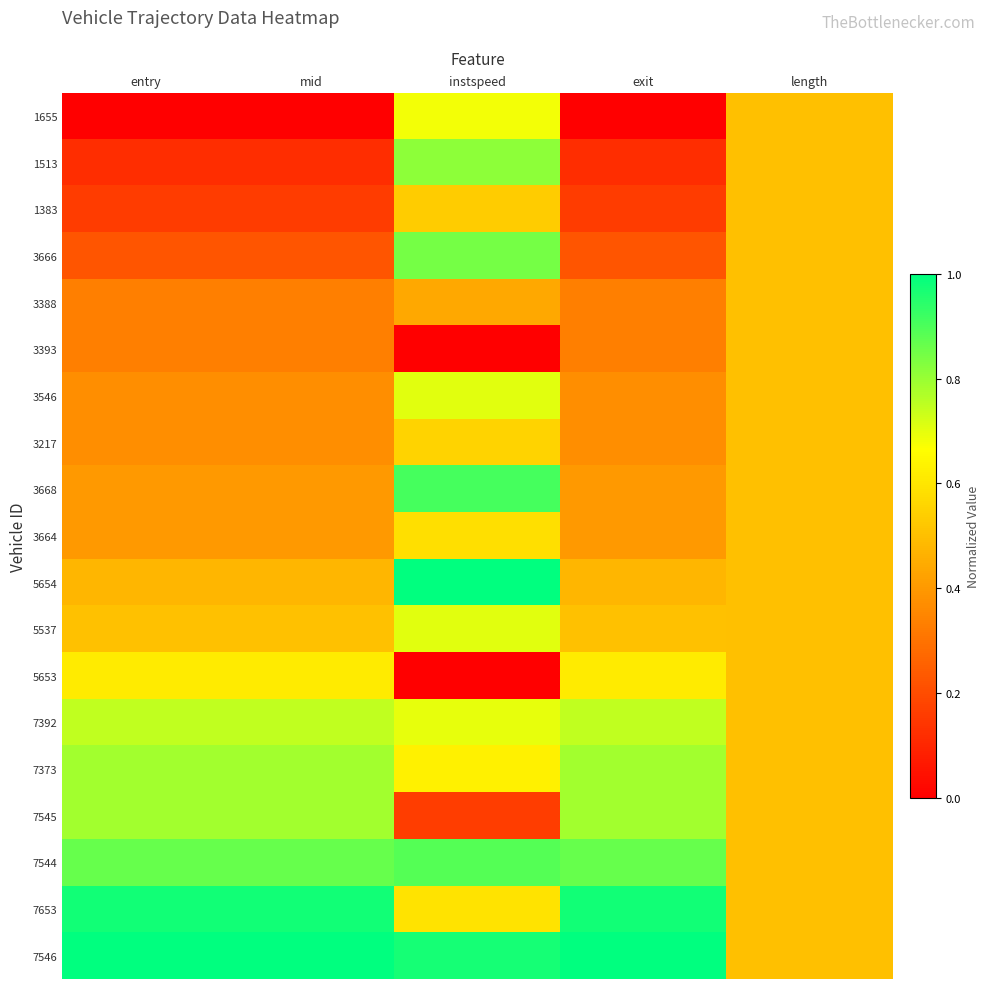

At which category is the sum across all series the highest?

instspeed